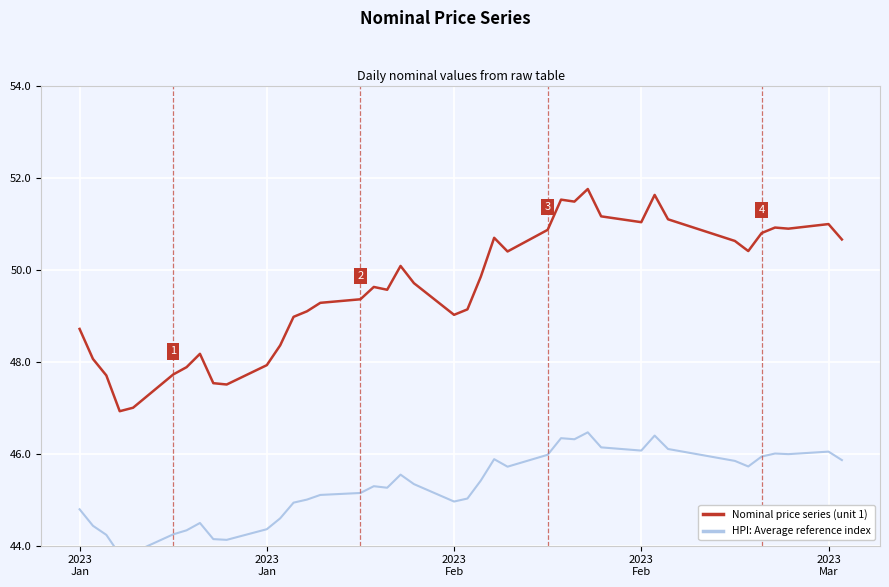

Which series has the largest total across all categories?

Nominal price series (unit 1)